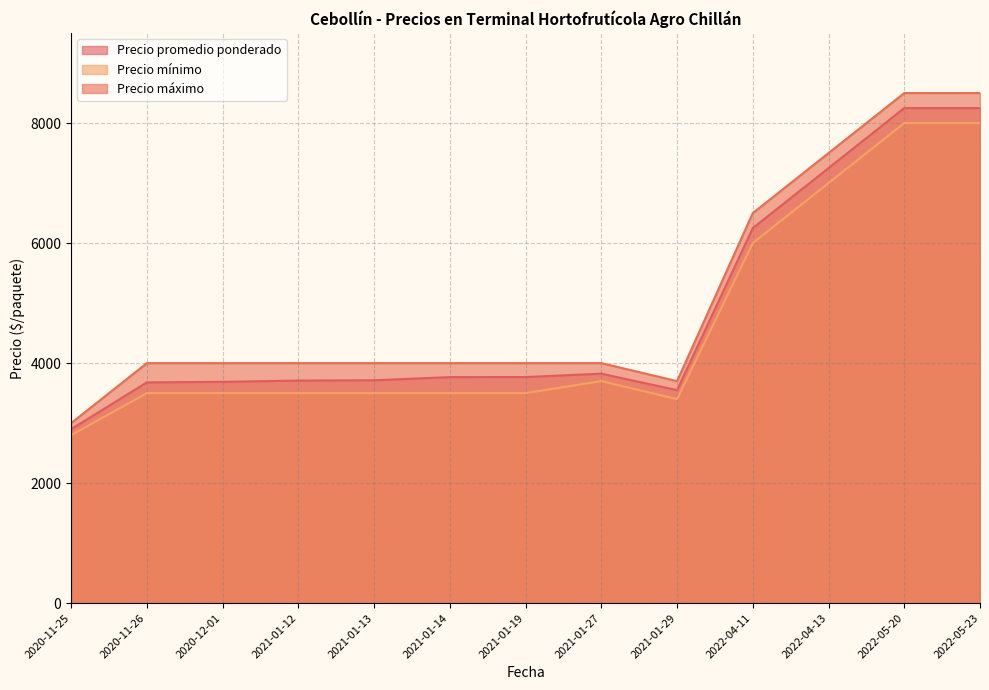

What is the difference between the highest and lowest values at 2020-11-25?

200